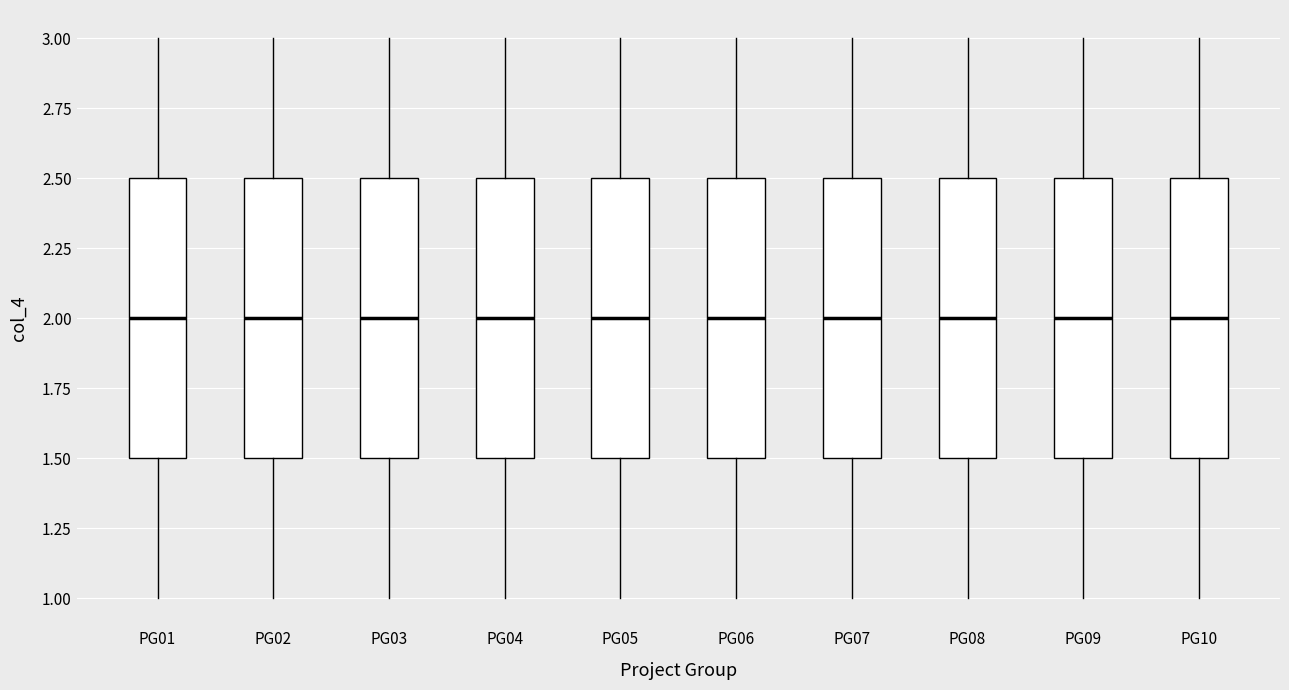

Reading left to right, transcribe this box plot: for each box, give where its median line is, the range the box spans, and where its two whiskers end, as read against the y-axis. The values are not printed on the chart, so give them approximately, as read against the axis.

PG01: median 2.0, box 1.5 to 2.5, whiskers 1.0 to 3.0
PG02: median 2.0, box 1.5 to 2.5, whiskers 1.0 to 3.0
PG03: median 2.0, box 1.5 to 2.5, whiskers 1.0 to 3.0
PG04: median 2.0, box 1.5 to 2.5, whiskers 1.0 to 3.0
PG05: median 2.0, box 1.5 to 2.5, whiskers 1.0 to 3.0
PG06: median 2.0, box 1.5 to 2.5, whiskers 1.0 to 3.0
PG07: median 2.0, box 1.5 to 2.5, whiskers 1.0 to 3.0
PG08: median 2.0, box 1.5 to 2.5, whiskers 1.0 to 3.0
PG09: median 2.0, box 1.5 to 2.5, whiskers 1.0 to 3.0
PG10: median 2.0, box 1.5 to 2.5, whiskers 1.0 to 3.0